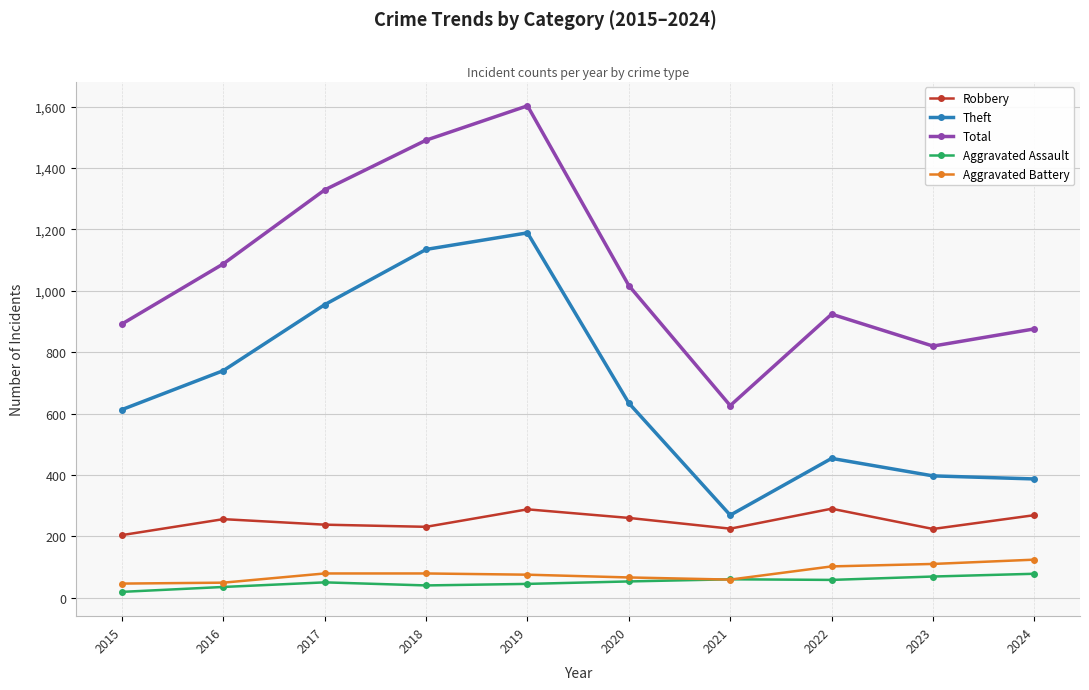

List the series in order of their peak value, lowest first.

Aggravated Assault, Aggravated Battery, Robbery, Theft, Total